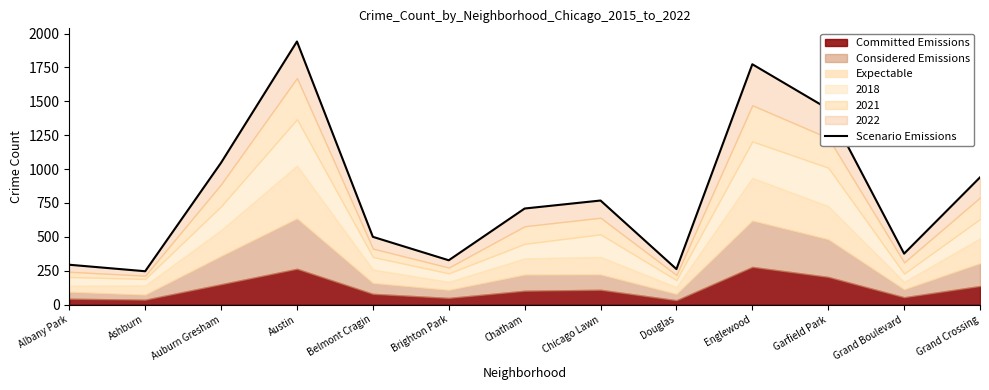

What is the value of the 11th point from the left?

1444